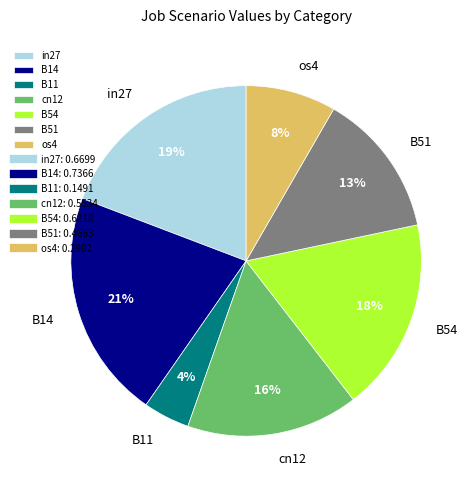

What percentage is the B51 slice, to the nearest percent?

13%